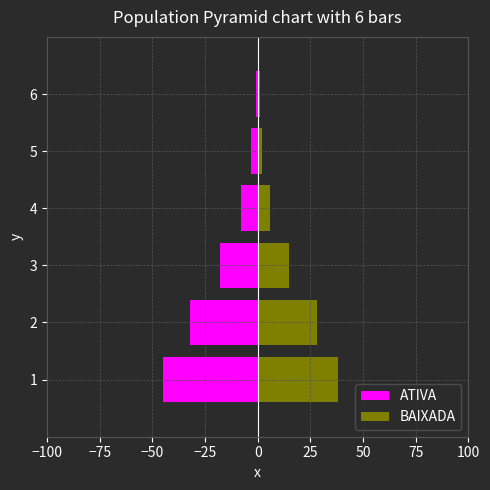

How many values in the BAIXADA series exceed 15?

2